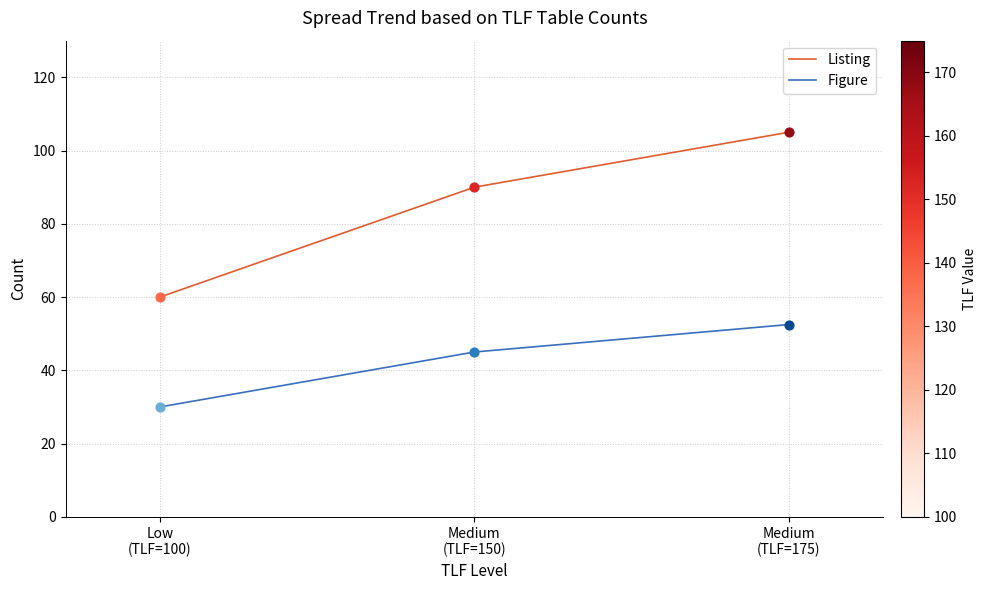

What are all the series names shown in the legend?

Listing, Figure